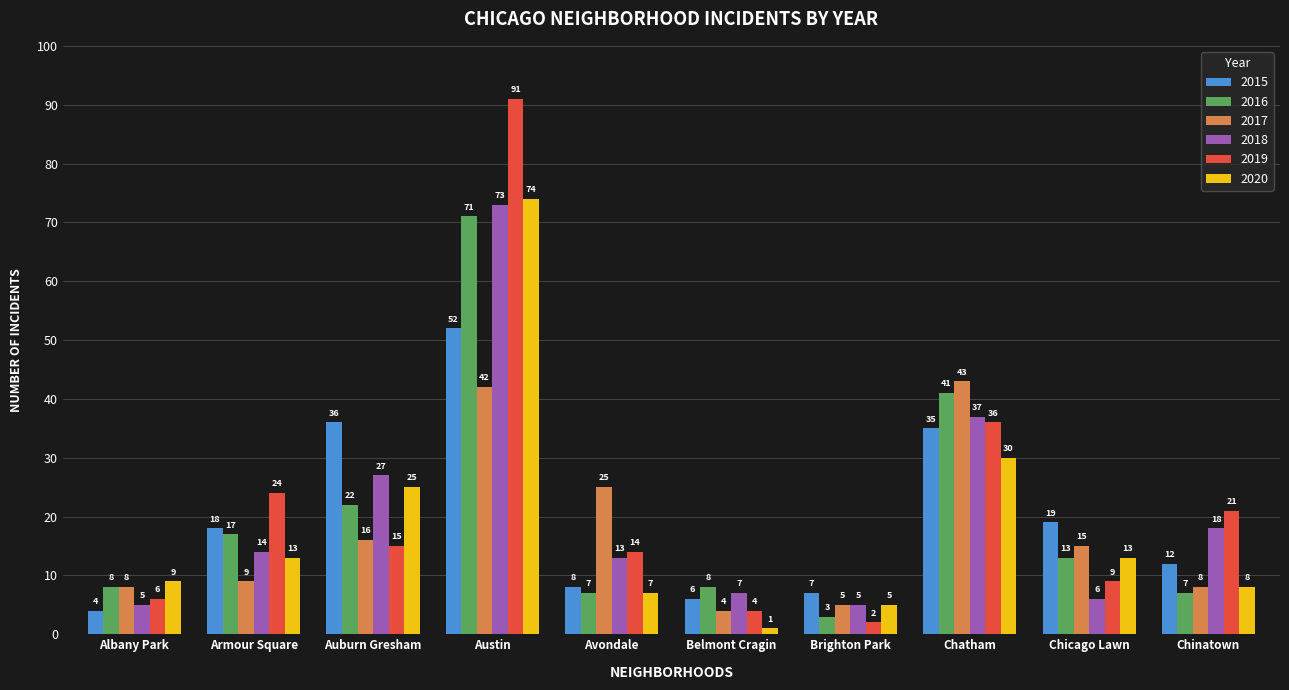

What is the total value across all series at Chatham?

222